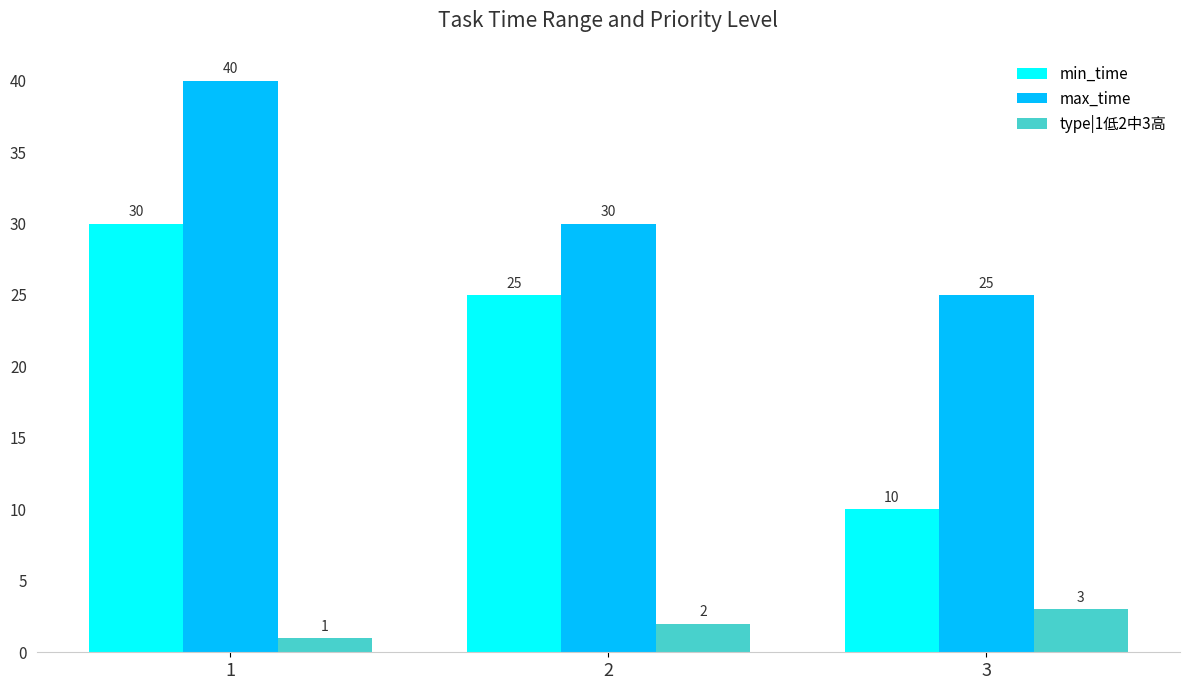

True or false: type|1低2中3高 has a value of 1 at 3.

False